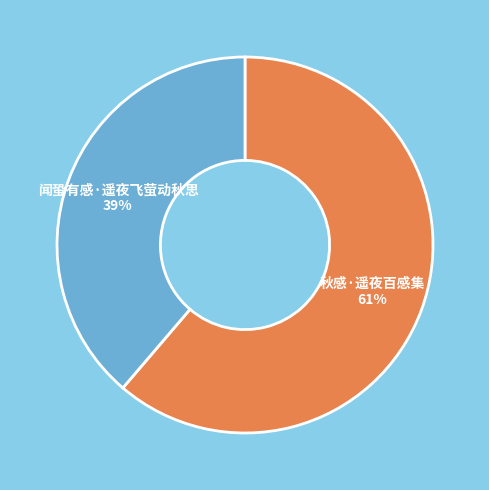

Is the sum of 闻蛩有感·遥夜飞萤动秋思 and 秋感·遥夜百感集 greater than half?

Yes